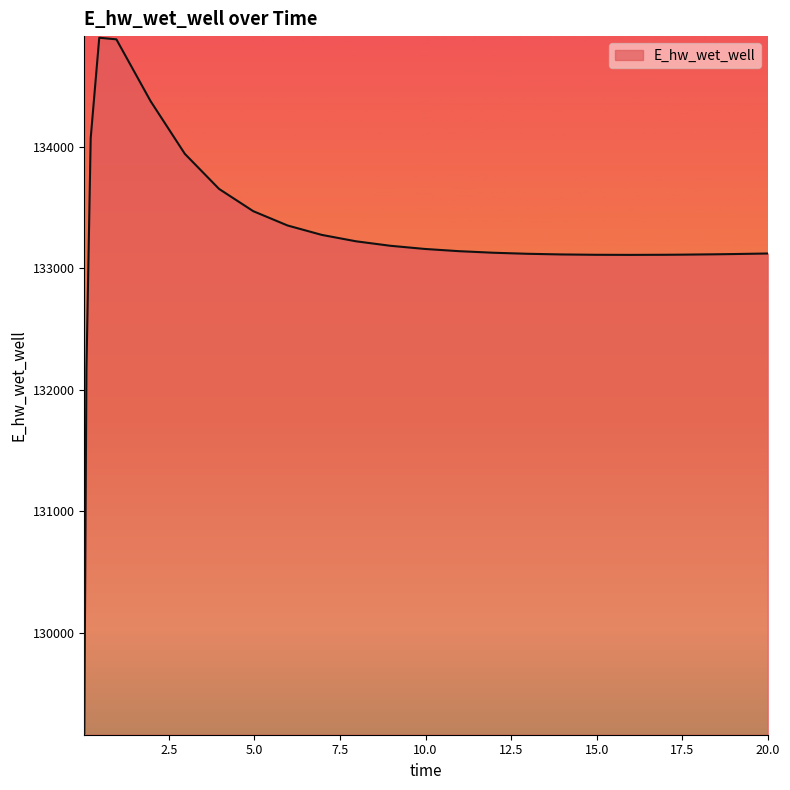

What is the greatest value displayed?

134900.1